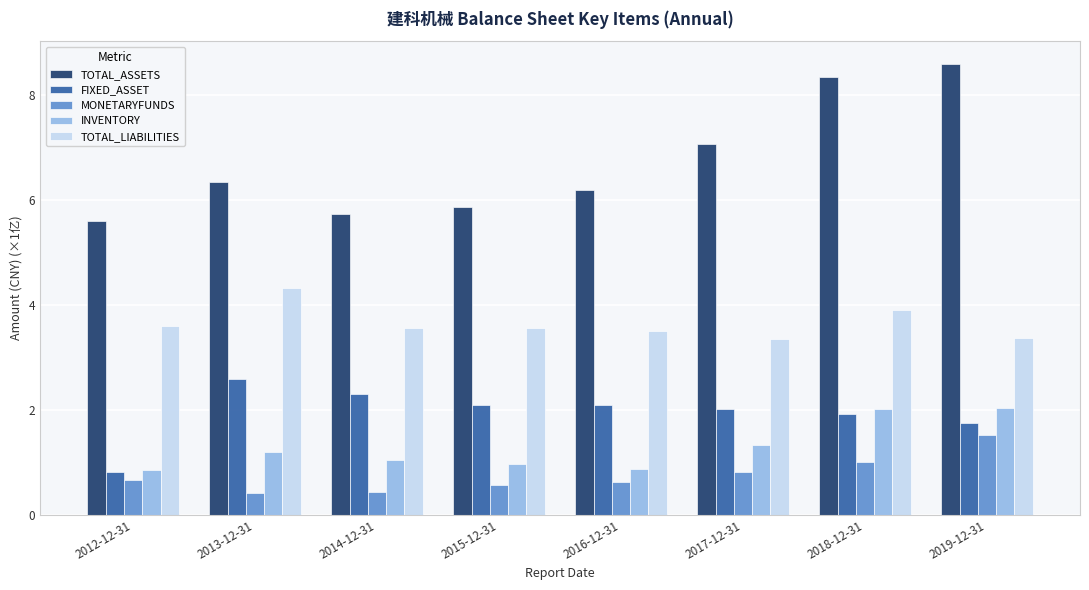

Which series has the widest spread of values?

TOTAL_ASSETS